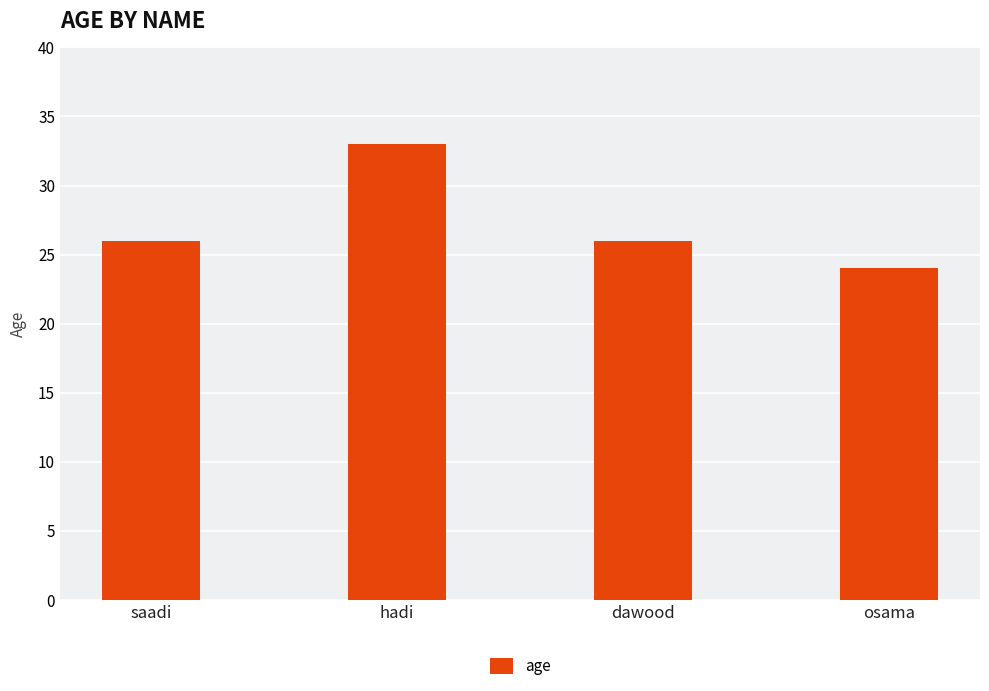

What is the greatest value displayed?

33